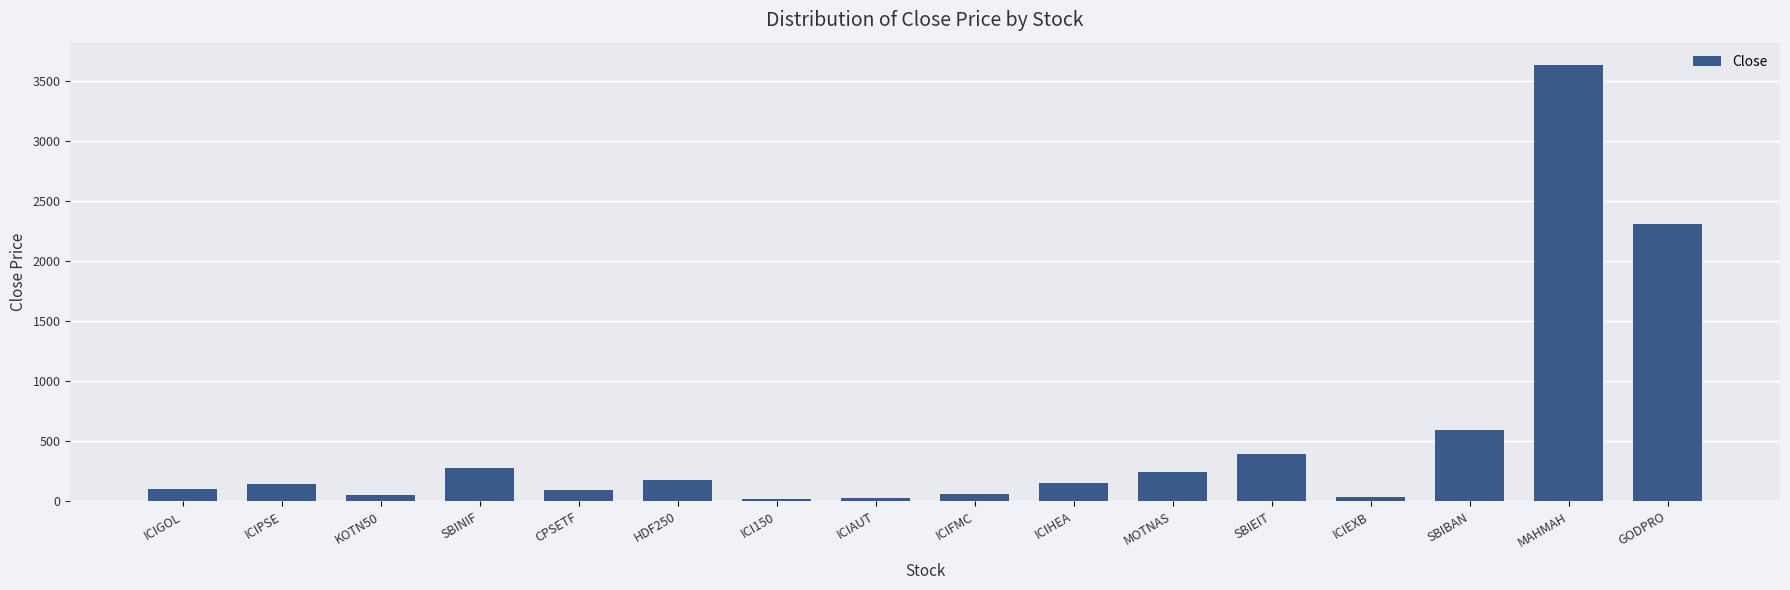

What is the maximum value shown in the chart?

3636.3